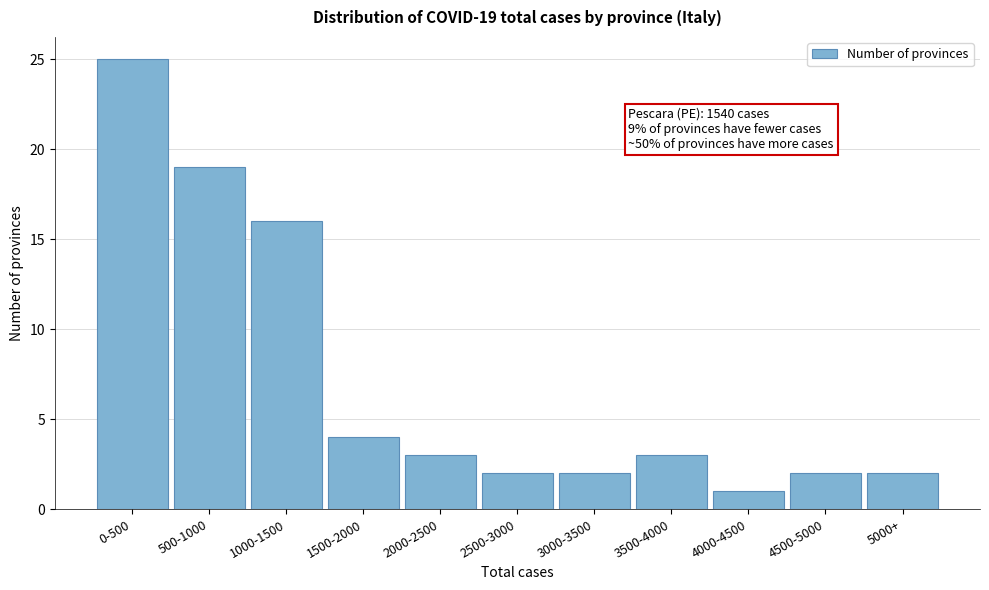

Reading left to right, extract all data points from this chart.

25	19	16	4	3	2	2	3	1	2	2